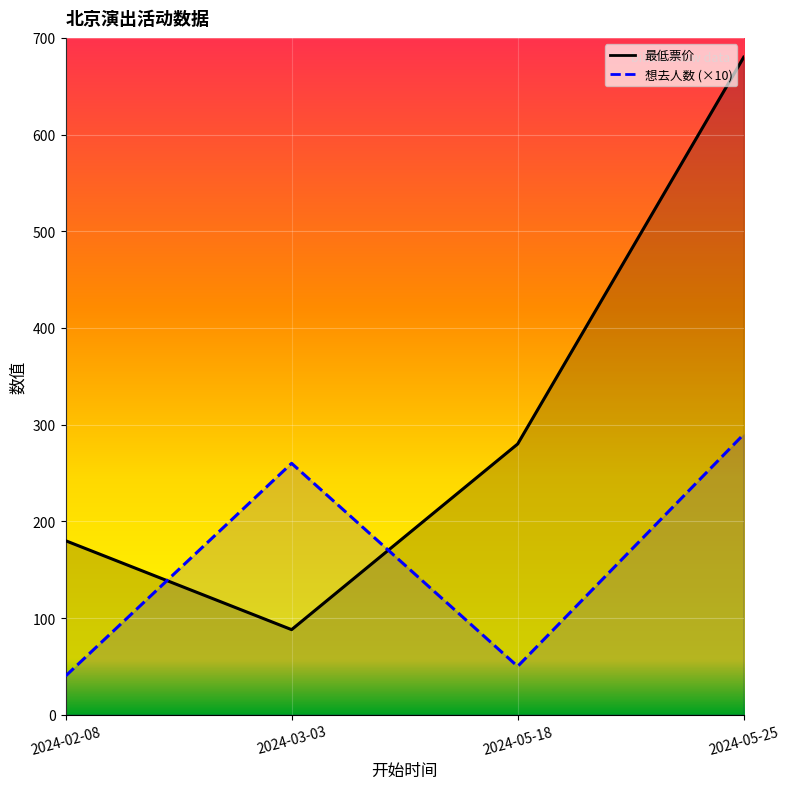

Is the value of 想去人数 at 2024-02-08 greater than the value of 最低票价 at 2024-05-25?

No